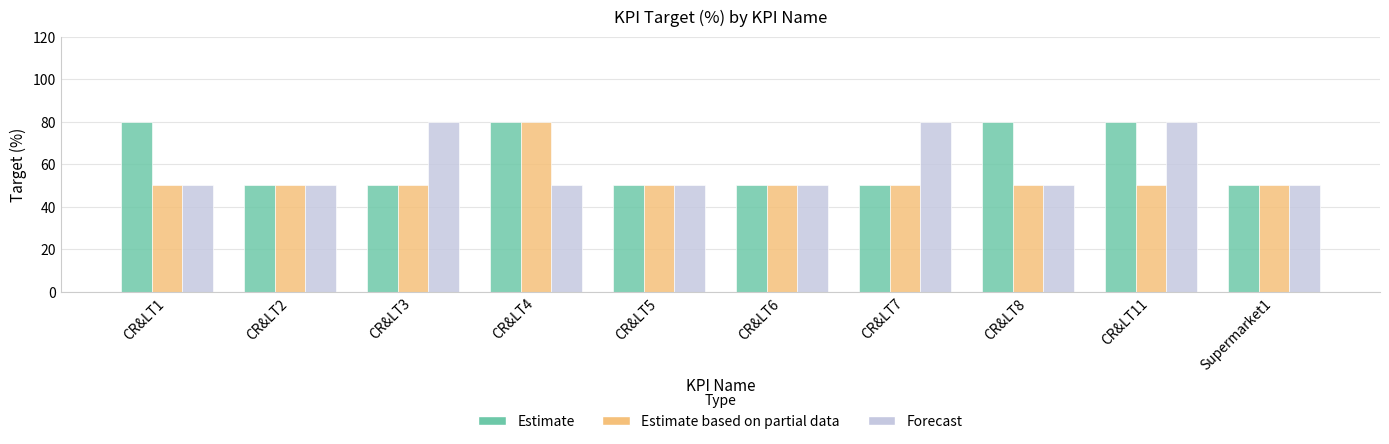

Reading left to right, what are all the values shown in this chart?

Estimate: CR&LT1=80	CR&LT2=50	CR&LT3=50	CR&LT4=80	CR&LT5=50	CR&LT6=50	CR&LT7=50	CR&LT8=80	CR&LT11=80	Supermarket1=50
Estimate based on partial data: CR&LT1=50	CR&LT2=50	CR&LT3=50	CR&LT4=80	CR&LT5=50	CR&LT6=50	CR&LT7=50	CR&LT8=50	CR&LT11=50	Supermarket1=50
Forecast: CR&LT1=50	CR&LT2=50	CR&LT3=80	CR&LT4=50	CR&LT5=50	CR&LT6=50	CR&LT7=80	CR&LT8=50	CR&LT11=80	Supermarket1=50